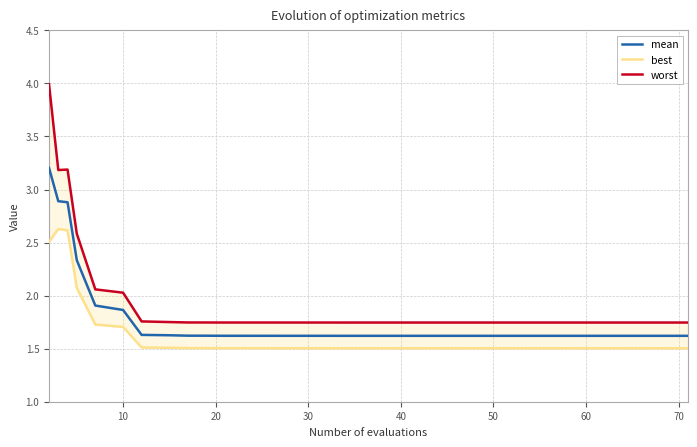

Reading right to left, what are all the values shown in this chart?

mean: 1.6	1.6	1.6	1.6	1.6	1.6	1.6	1.6	1.6	1.6	1.6	1.6	1.6	1.6	1.6	1.6	1.6	1.6	1.6	1.6	1.6	1.6	1.6	1.6	1.6	1.6	1.6	1.6	1.6	1.6	1.6	1.6	1.6	1.6	1.9	1.9	2.3	2.9	2.9	3.2
best: 1.5	1.5	1.5	1.5	1.5	1.5	1.5	1.5	1.5	1.5	1.5	1.5	1.5	1.5	1.5	1.5	1.5	1.5	1.5	1.5	1.5	1.5	1.5	1.5	1.5	1.5	1.5	1.5	1.5	1.5	1.5	1.5	1.5	1.5	1.7	1.7	2.1	2.6	2.6	2.5
worst: 1.7	1.7	1.7	1.7	1.7	1.7	1.7	1.7	1.7	1.7	1.7	1.7	1.7	1.7	1.7	1.7	1.7	1.7	1.7	1.7	1.7	1.7	1.7	1.7	1.7	1.7	1.7	1.7	1.7	1.7	1.7	1.7	1.8	1.8	2.0	2.1	2.6	3.2	3.2	4.0